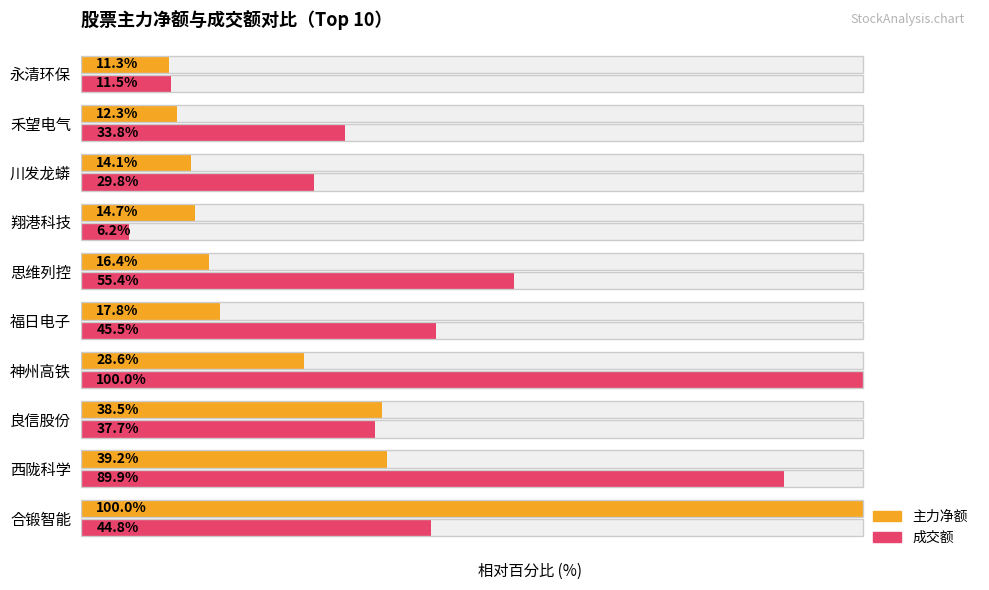

Read the 主力净额 value at 良信股份.

38.5